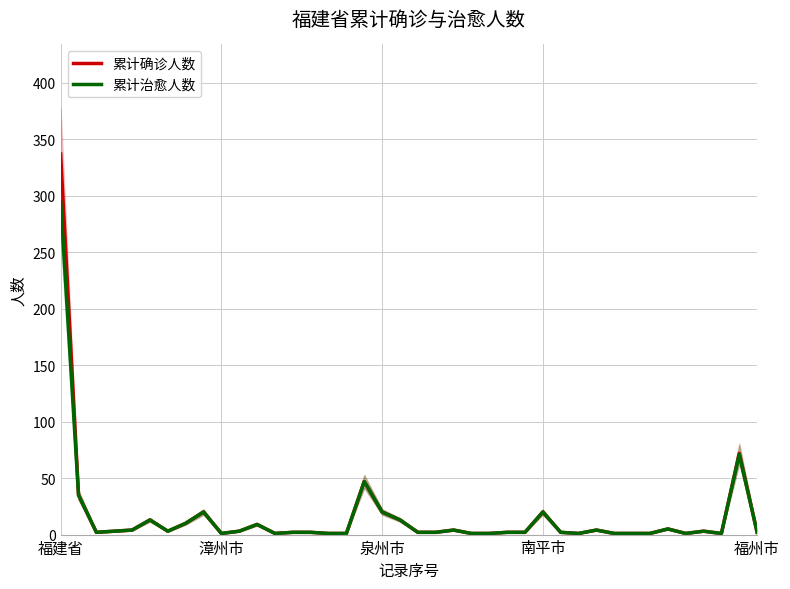

Rank the series by their average value, from lowest to highest.

累计治愈人数, 累计确诊人数